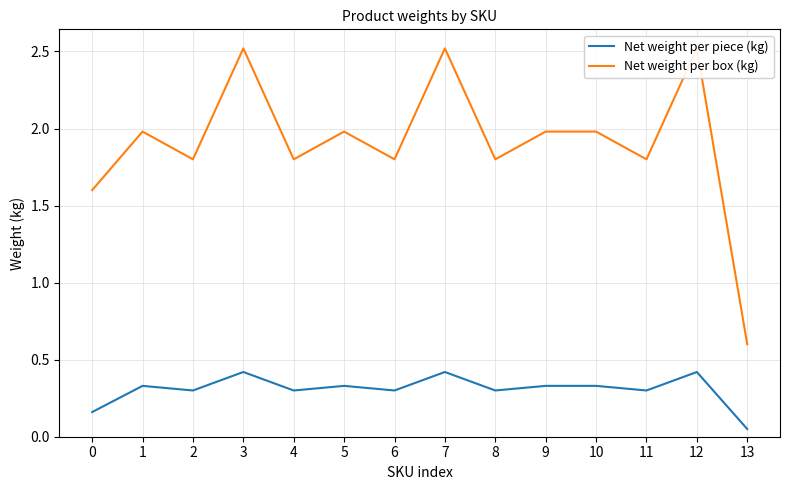

Rank the series by their maximum value, from highest to lowest.

Net weight per box (kg), Net weight per piece (kg)